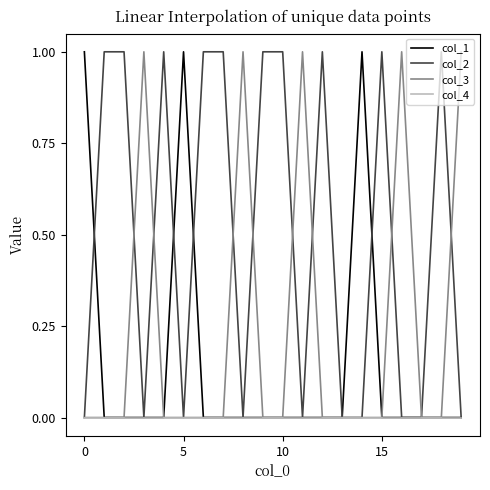

Rank the series by their average value, from lowest to highest.

col_4, col_1, col_3, col_2